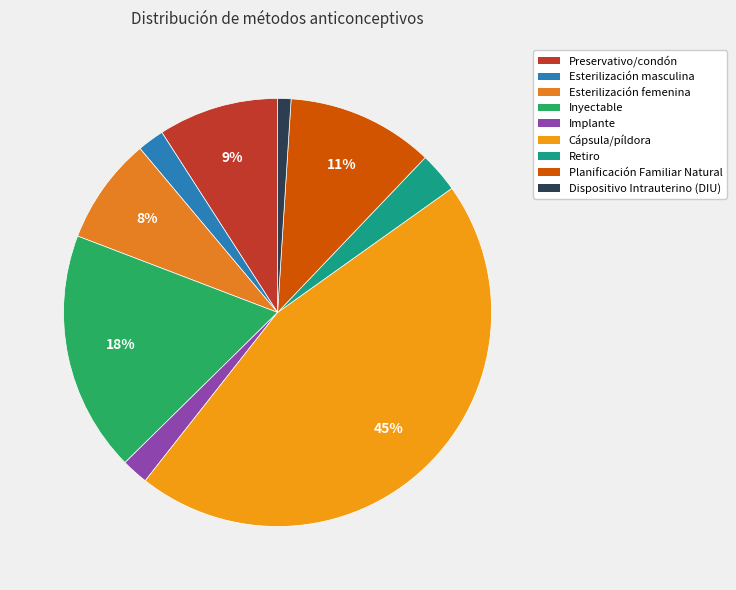

To the nearest percent, what portion does Implante represent?

2%